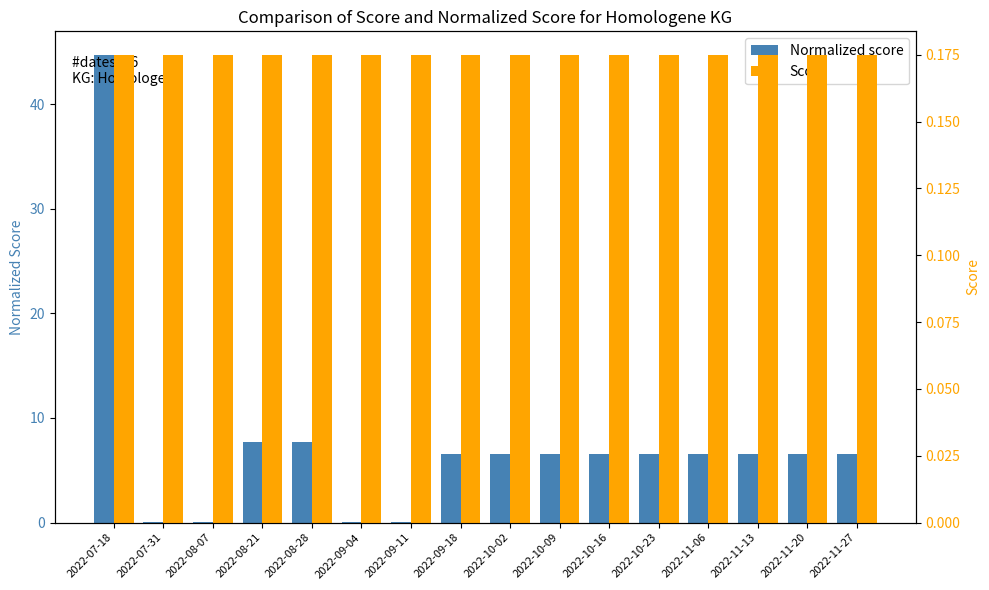

At 2022-10-23, list the series in order from smallest to largest.

Score, Normalized score